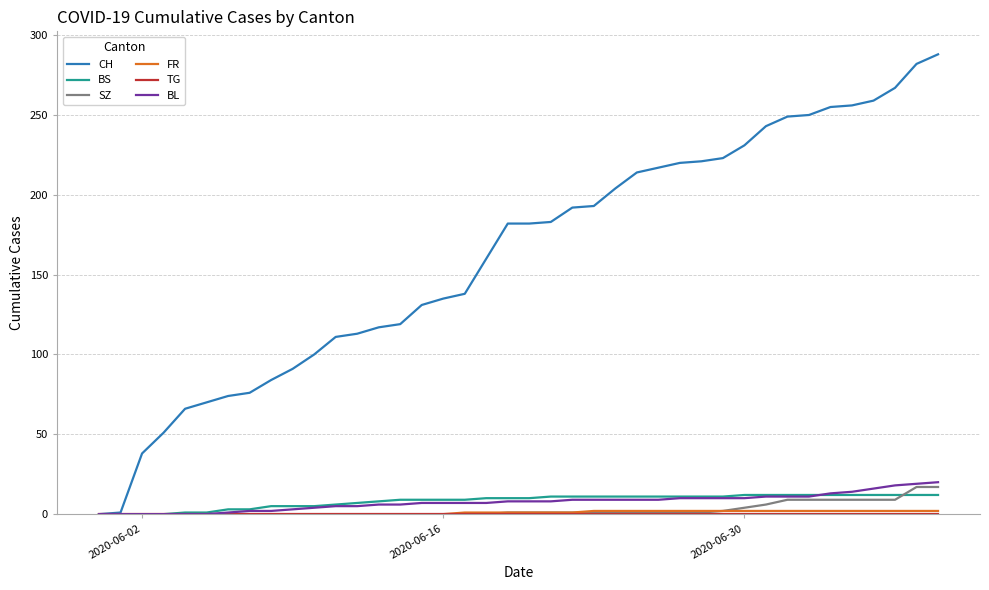

Which series has the largest total across all categories?

CH